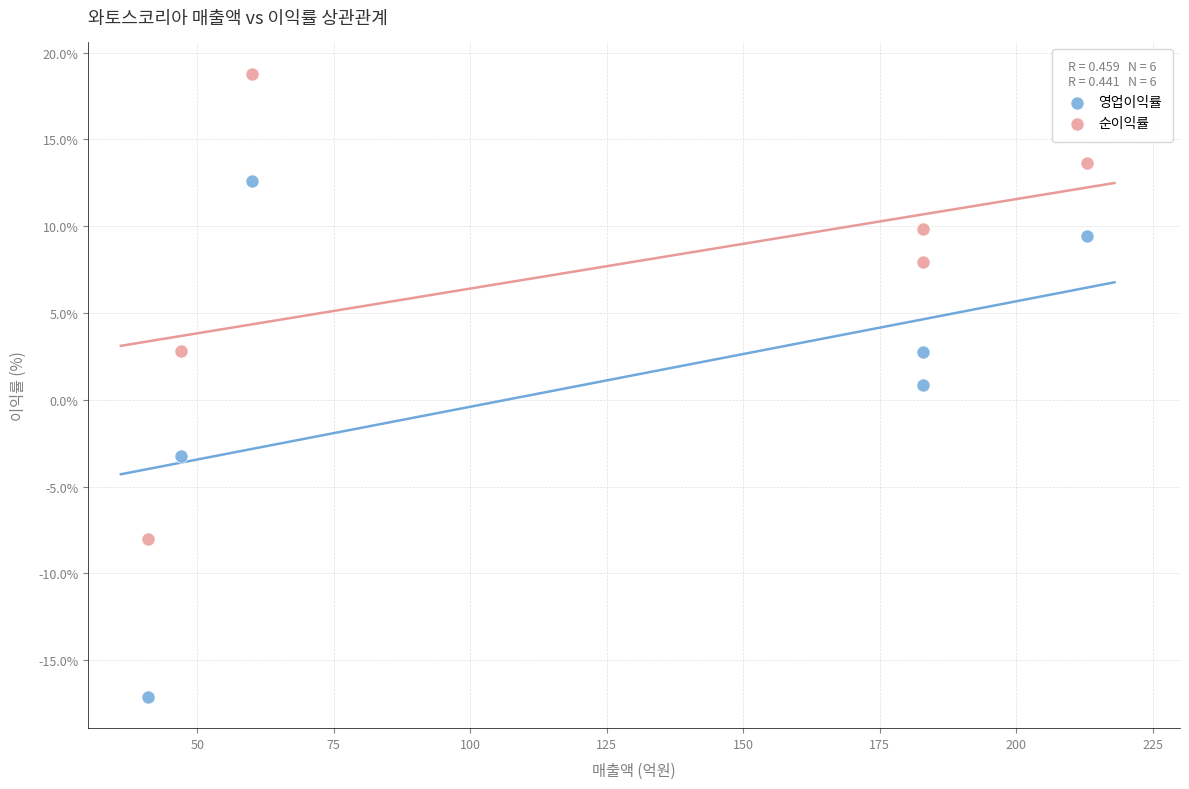

In the 영업이익률 series, what Y value is closest to -2?

-3.2